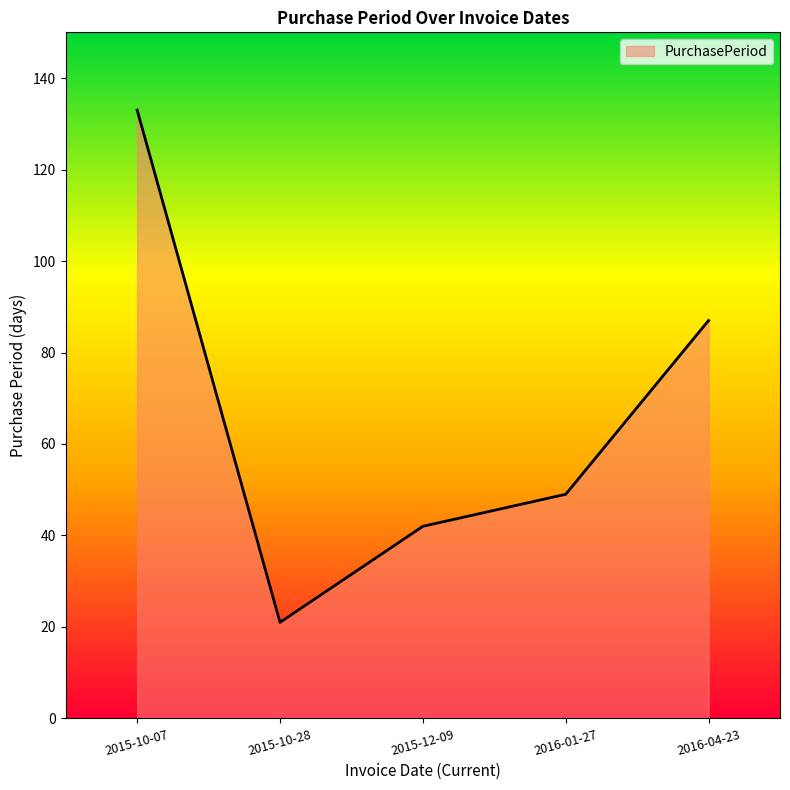

Reading left to right, transcribe all the data shown in this chart.

2015-10-07=133	2015-10-28=21	2015-12-09=42	2016-01-27=49	2016-04-23=87